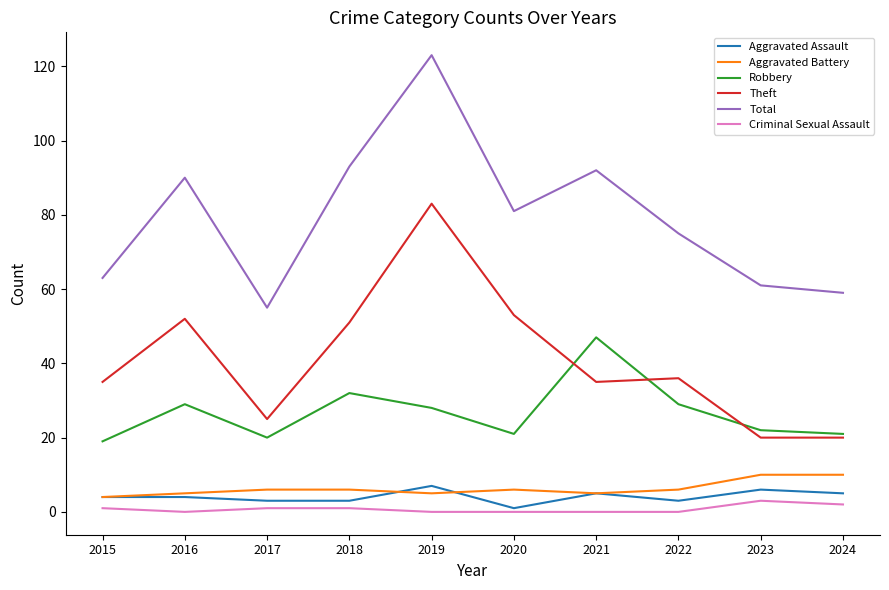

What is the greatest value displayed?

123